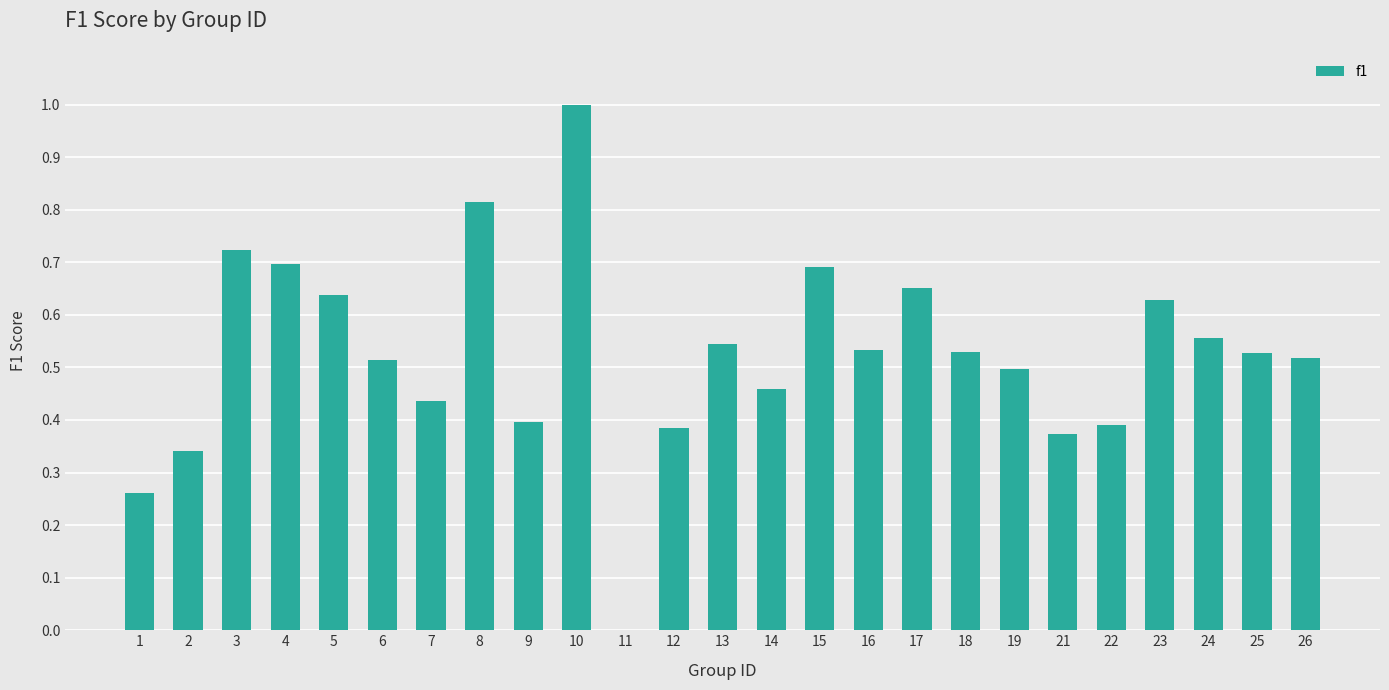

Which category has the highest value across all series?

10